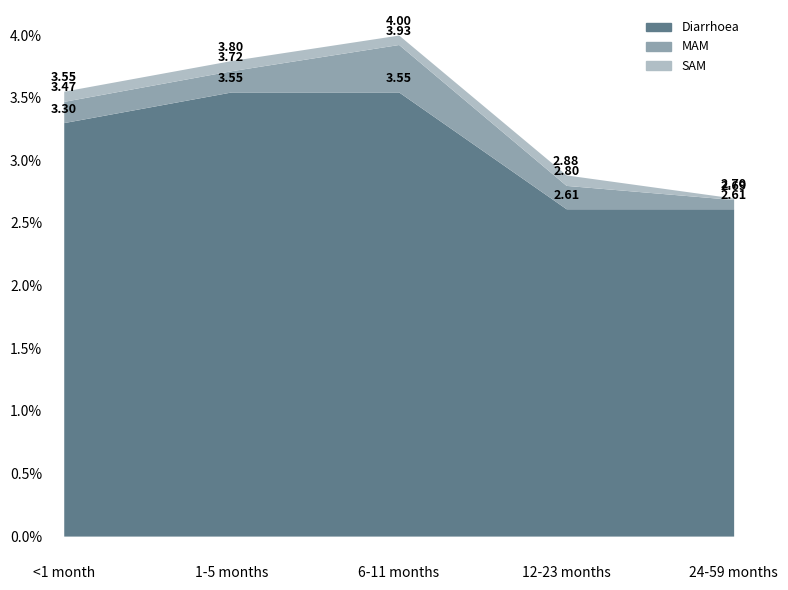

The Diarrhoea series shows 0.9 at 6-11 months. True or false?

False